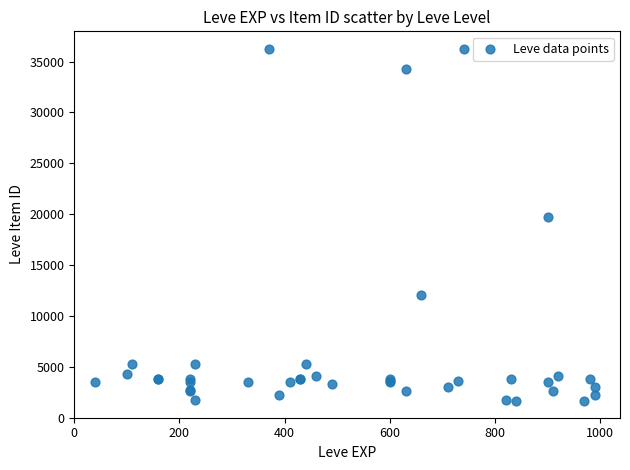

What Y value in the scatter plot is closest to 18967?

19744